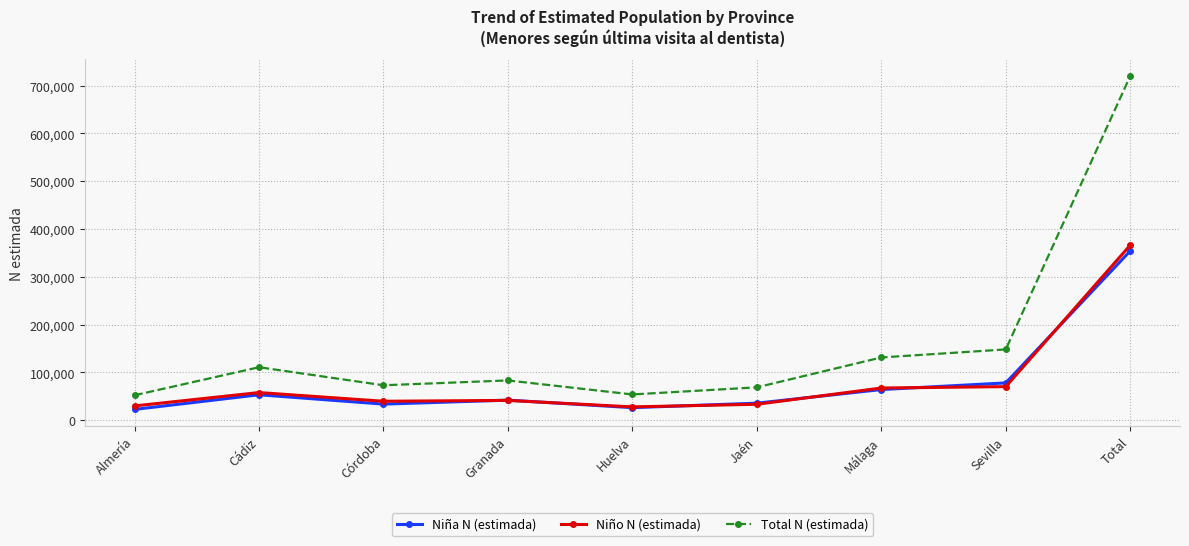

The value of Niño N (estimada) at Málaga is 67164. True or false?

True